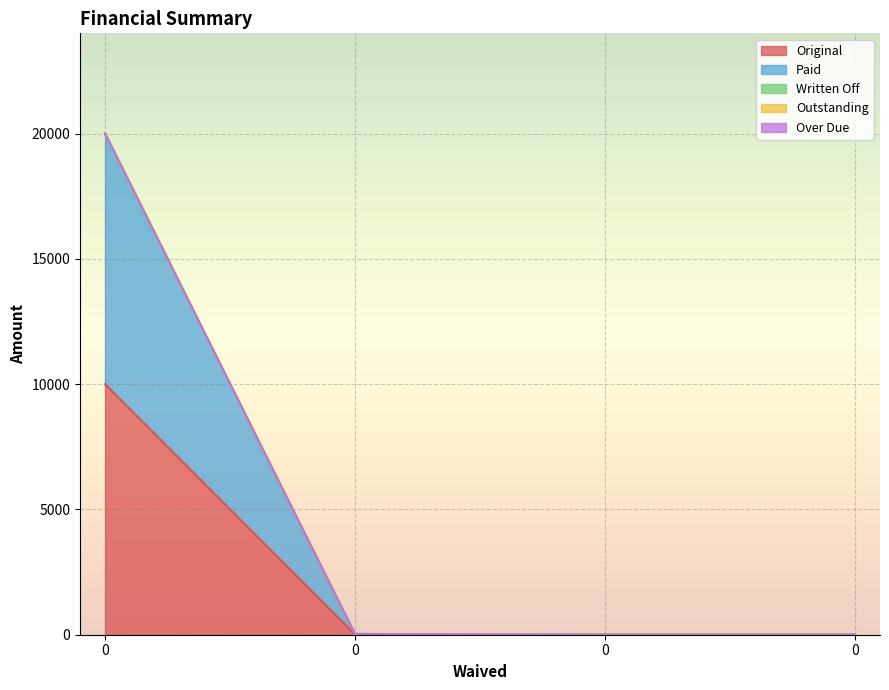

What value does the Paid series have at 0?

15.3